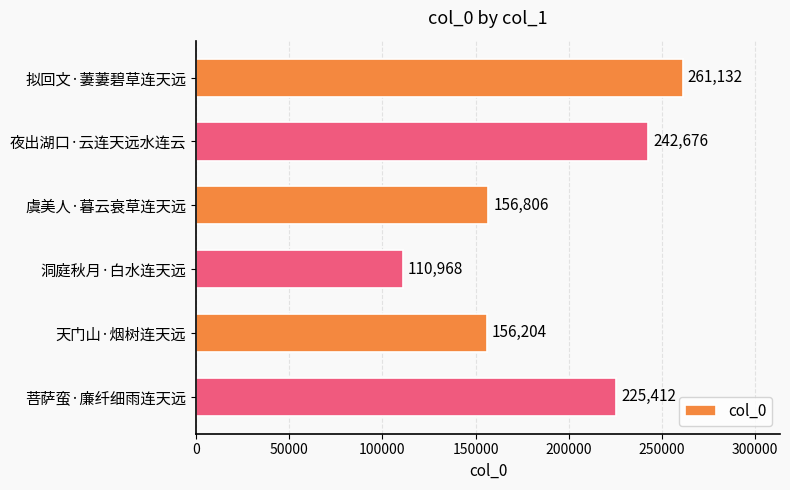

How many data points are less than 225412?

3